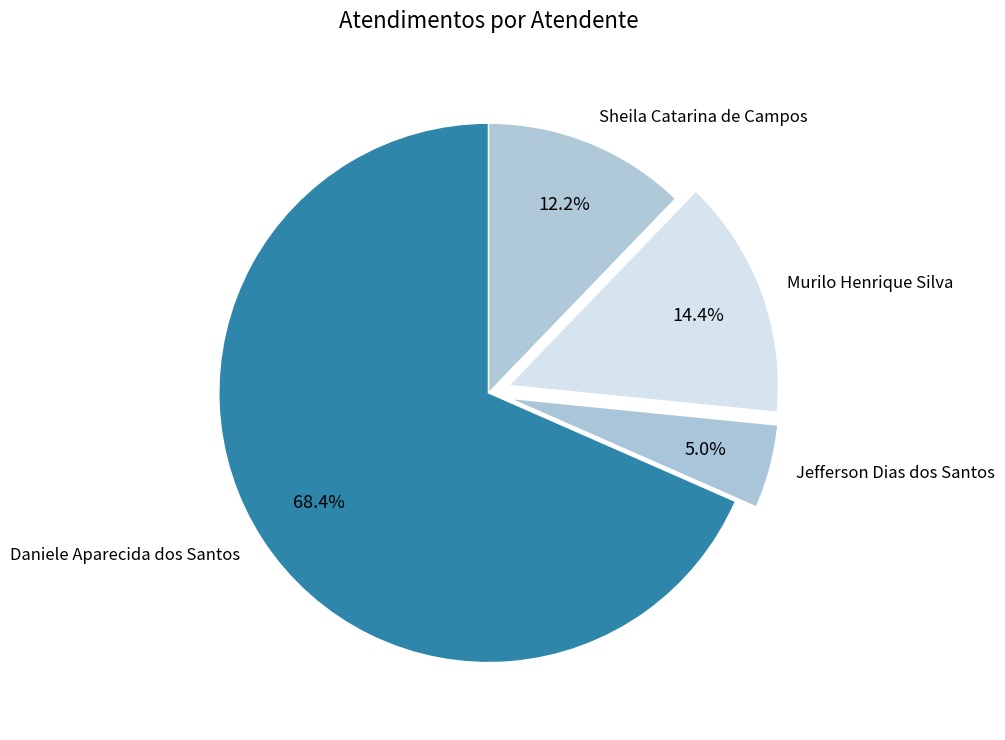

To the nearest percent, what percentage of the pie is Sheila Catarina de Campos?

12%